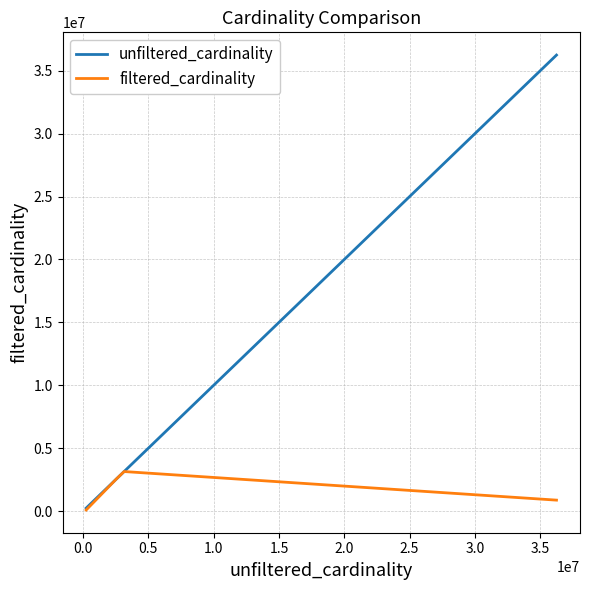

List the series in order of their peak value, lowest first.

filtered_cardinality, unfiltered_cardinality